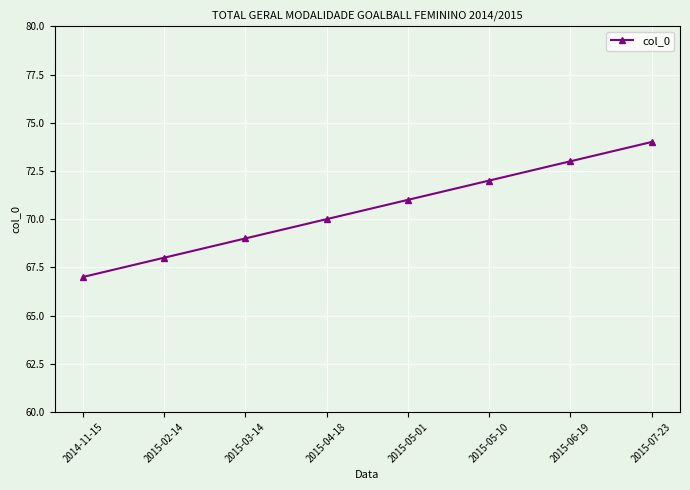

True or false: there are more than 2 points higher than both neighbors.

False